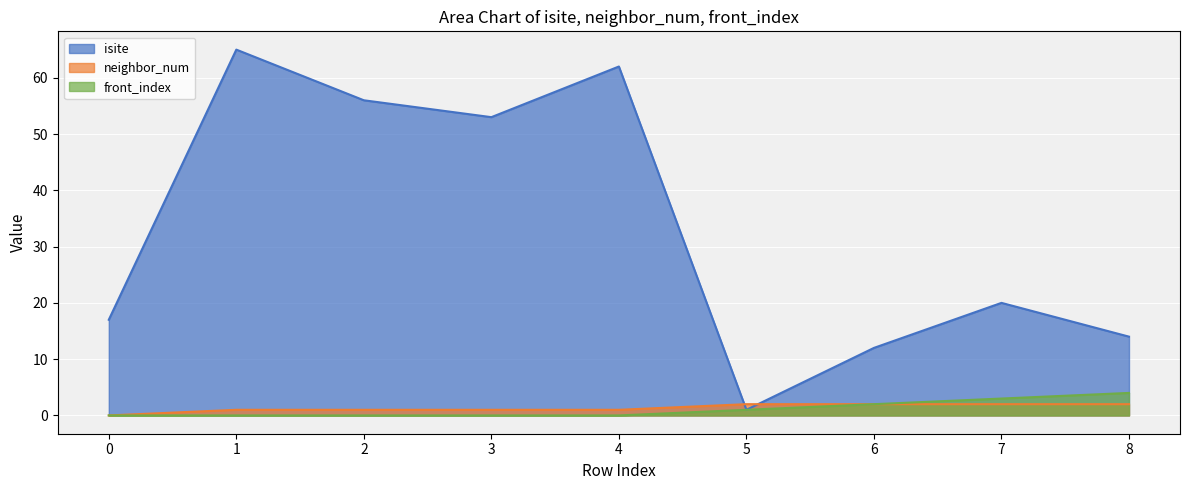

What is the value of the isite point at the 2nd from the left?

65